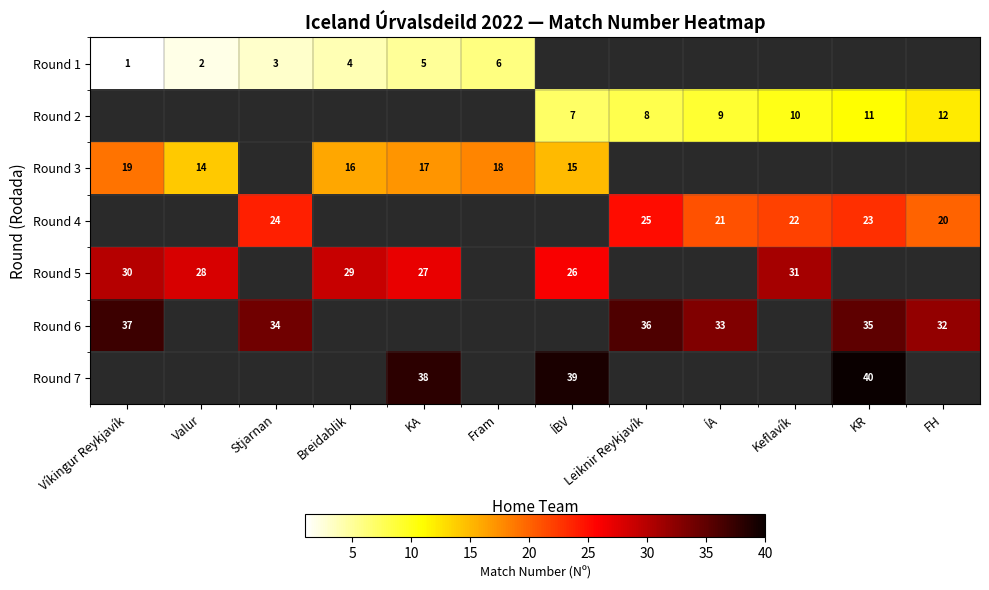

The Round 1 series shows 3 at Stjarnan. True or false?

True